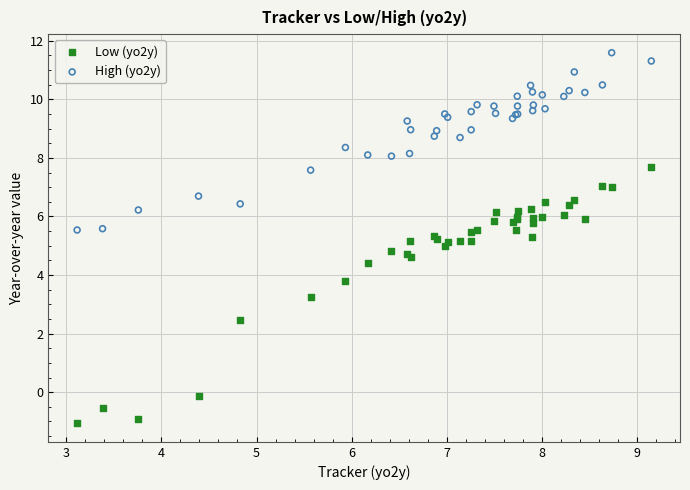

Which series contains the lowest Y value?

Low (yo2y)